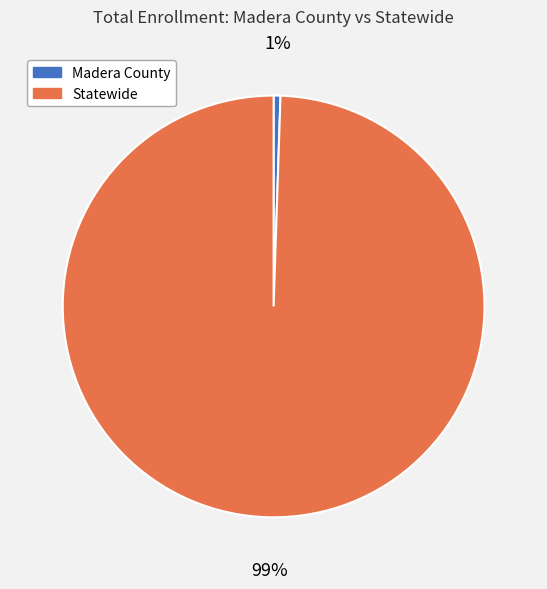

What is the largest slice in the pie chart?

Statewide